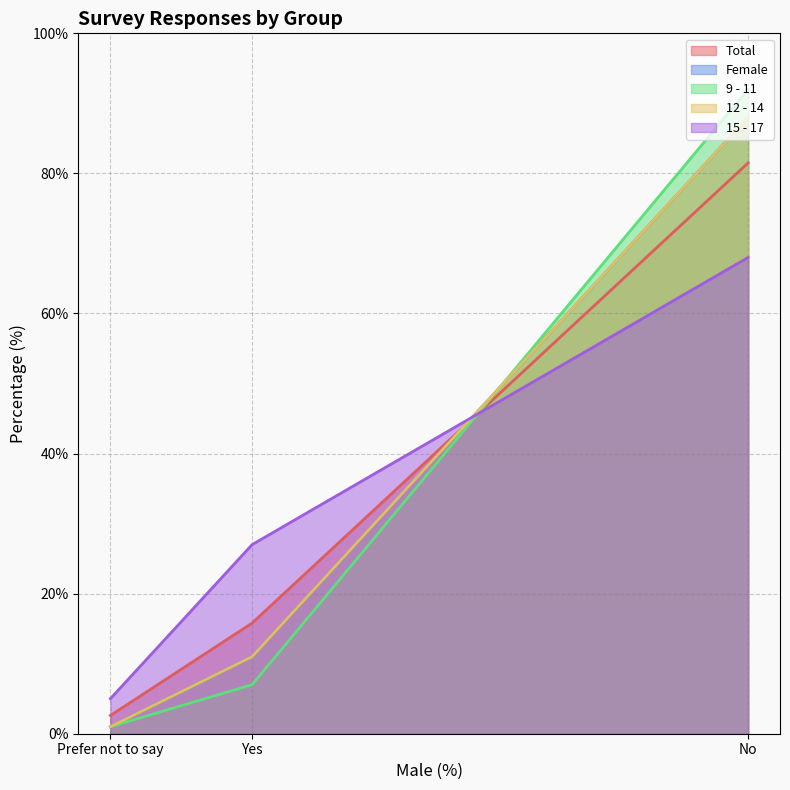

Where does the Total series first go above 15?

Yes